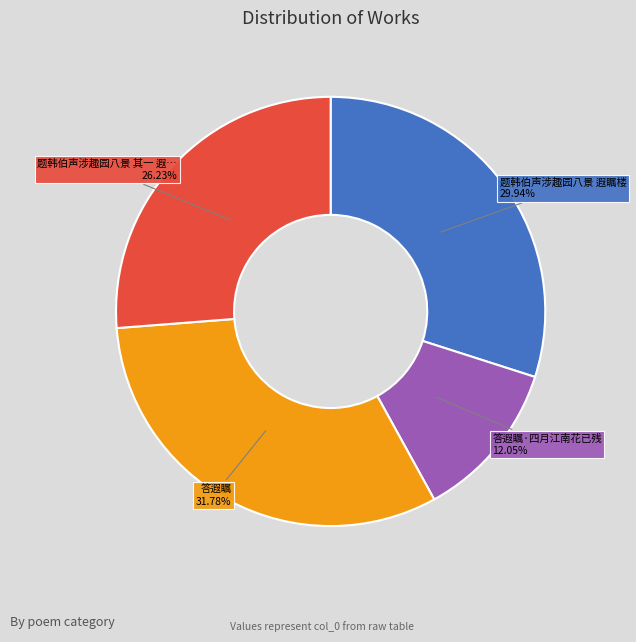

Does any single category account for the majority?

No